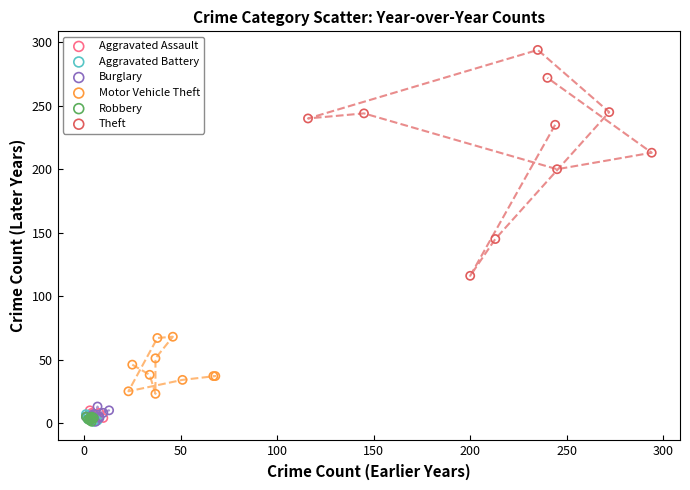

Which series contains the highest Y value?

Theft